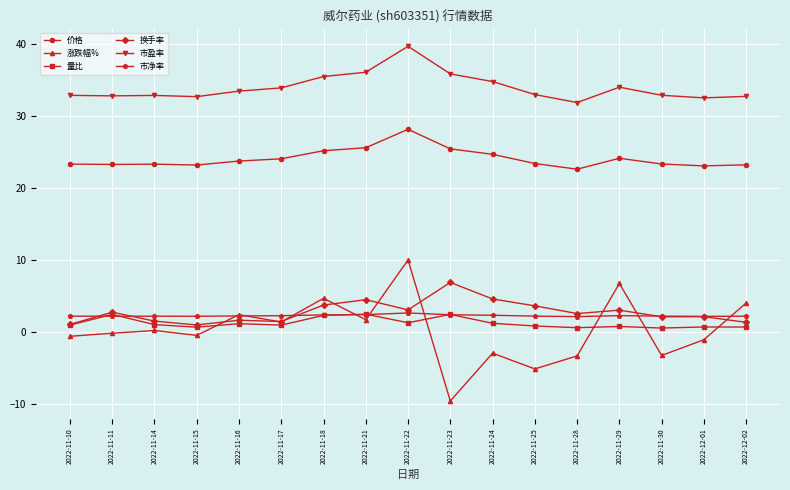

At which category does 量比 reach its first local peak?

2022-11-11